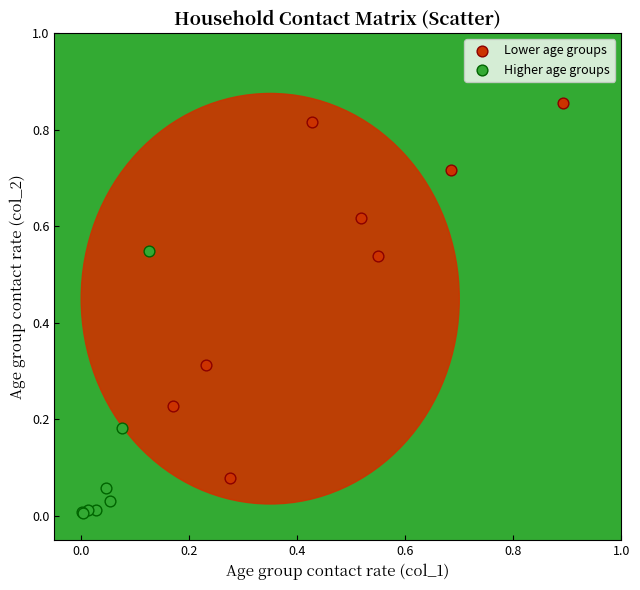

Which series has the largest Y range (max minus min)?

Lower age groups